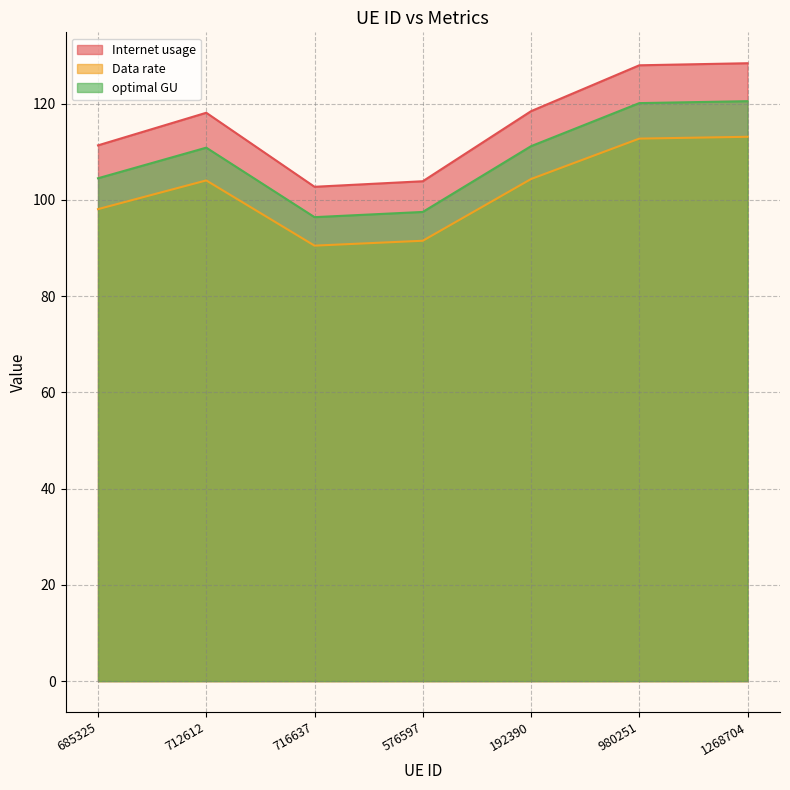

What is the label of the 5th point from the right?

716637